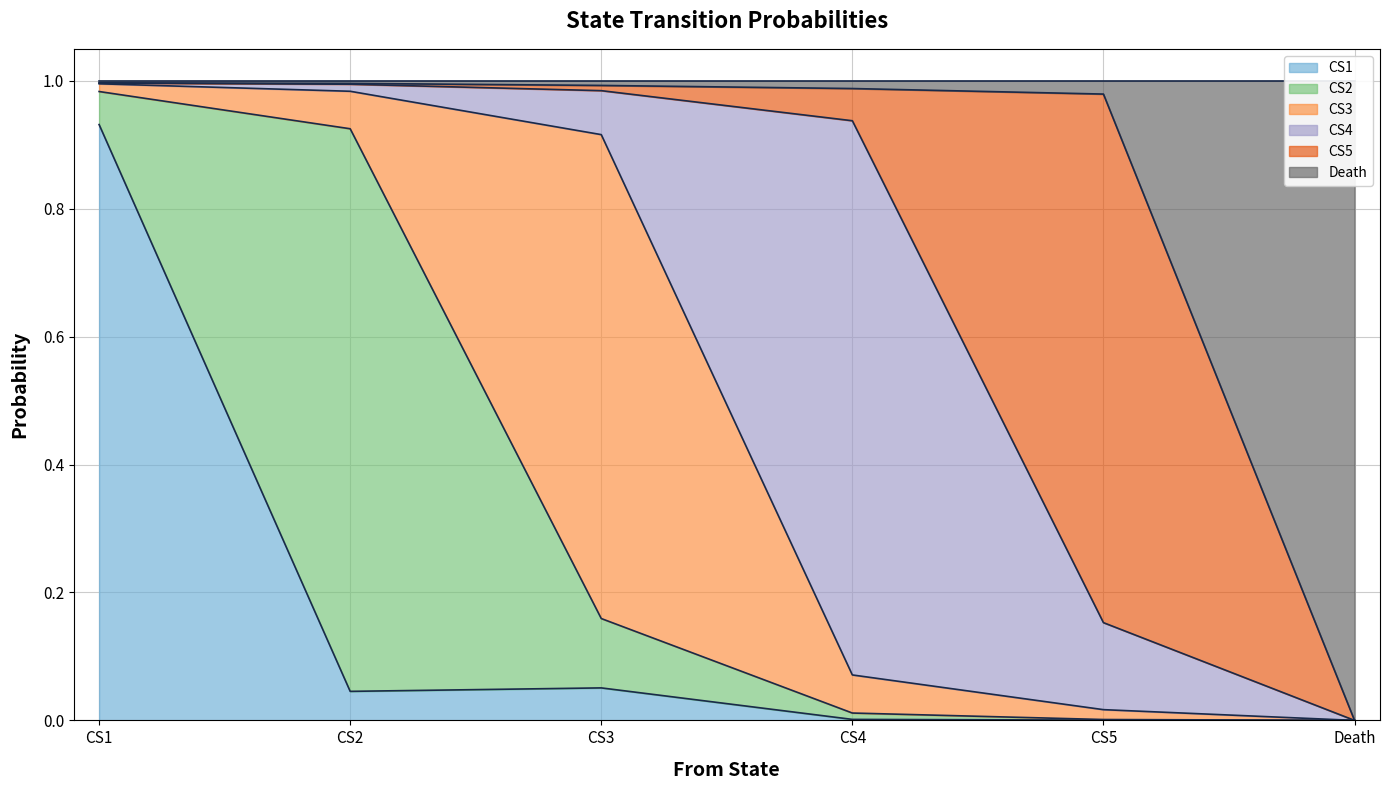

How many interior local peaks does the CS4 series have?

1